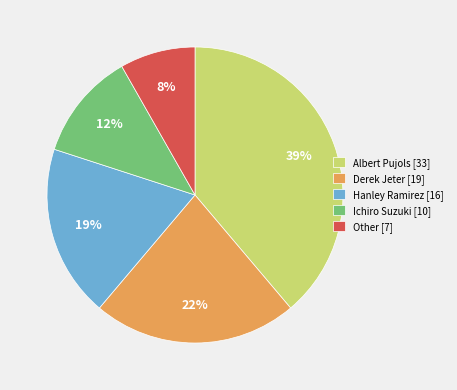

Is there any slice that represents more than half of the pie?

No